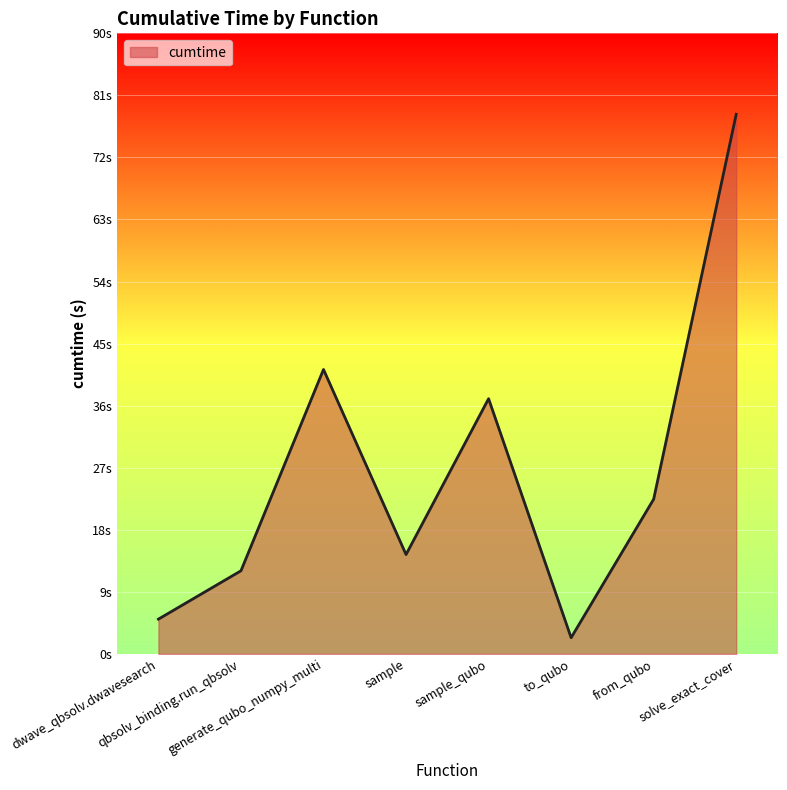

Between solve_exact_cover and dwave_qbsolv.dwavesearch, which is larger?

solve_exact_cover